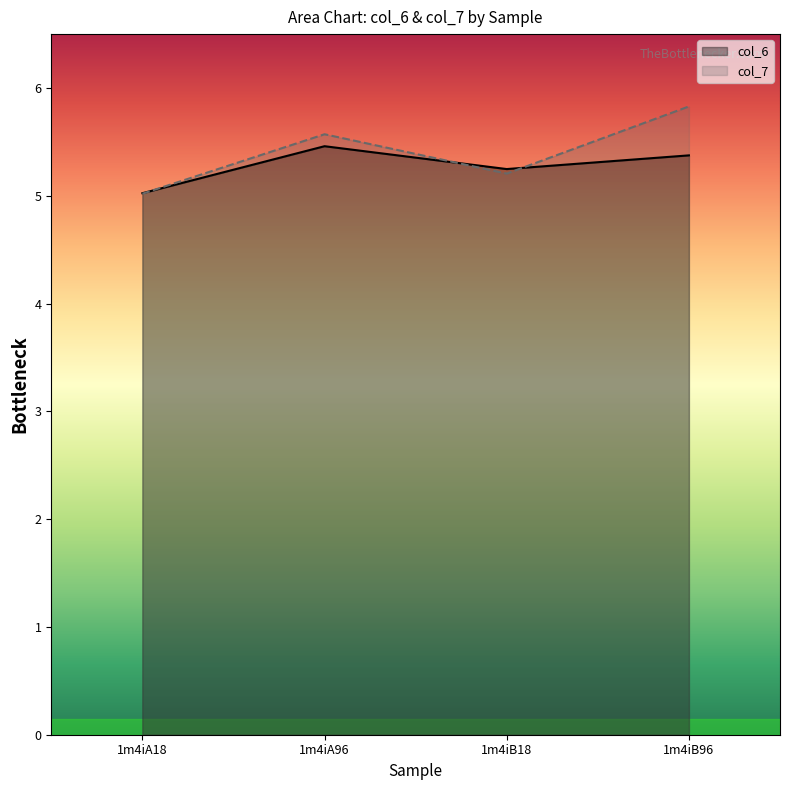

What is the minimum value shown in the chart?

5.0